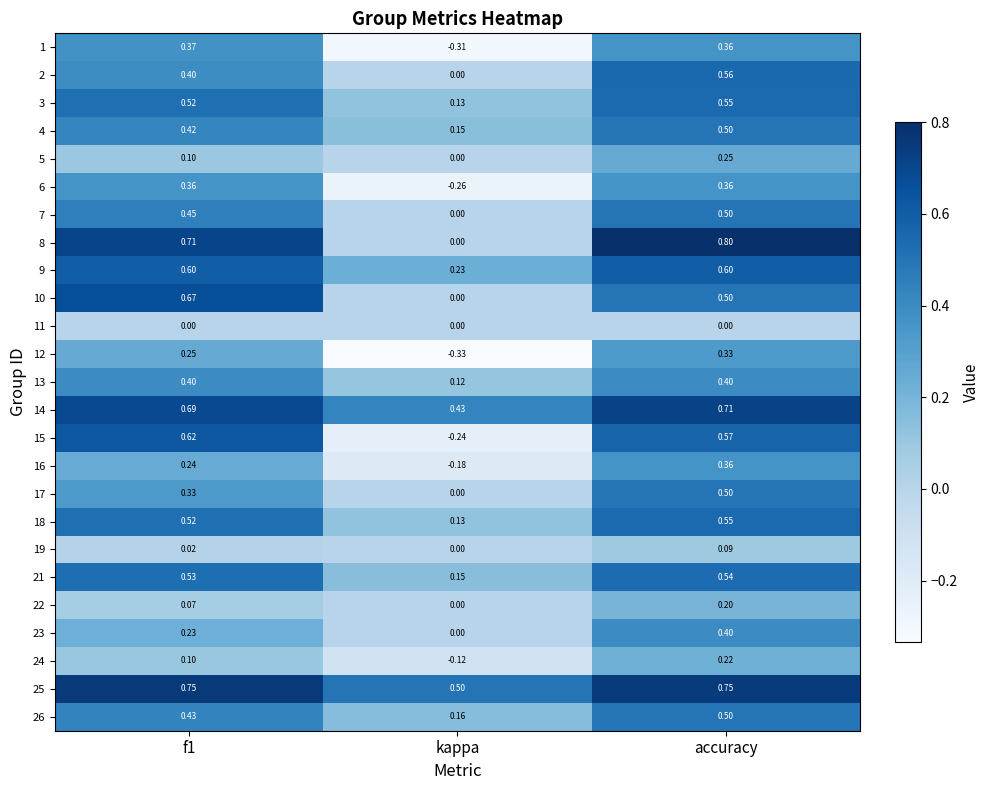

Which series has the widest spread of values?

15